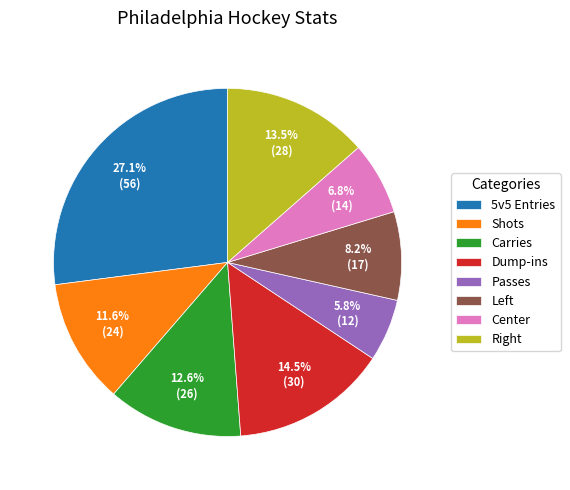

To the nearest percent, what is the average slice percentage?

12%